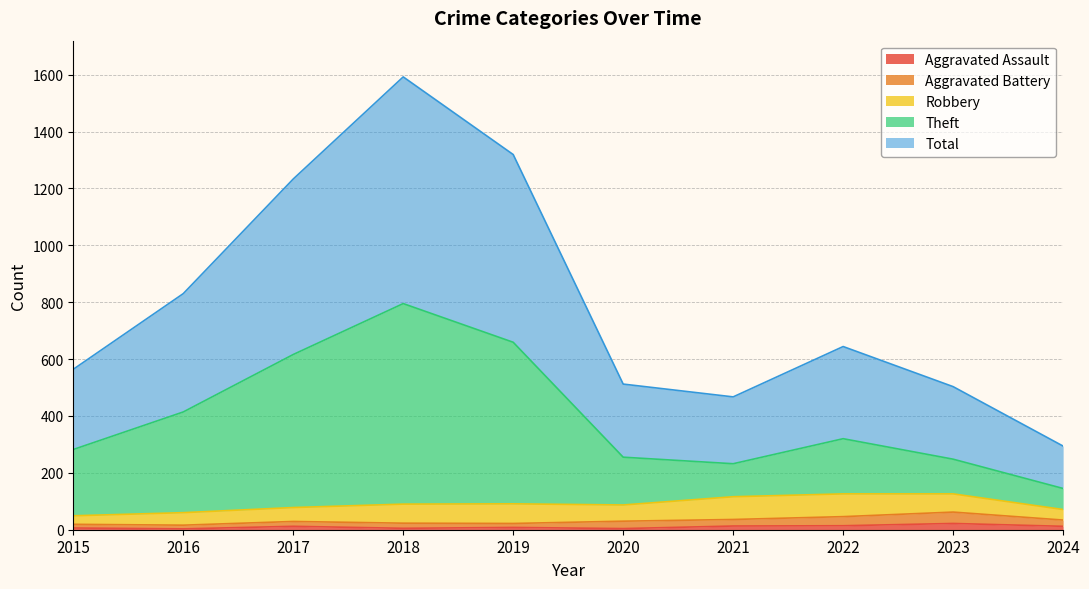

Where does the Total series first go above 644?

2016